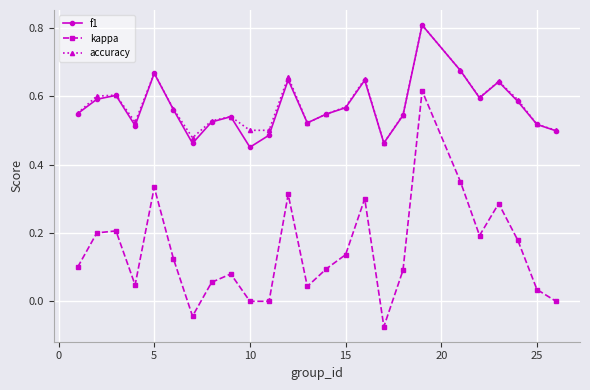

What is the sum of all accuracy values?

14.3